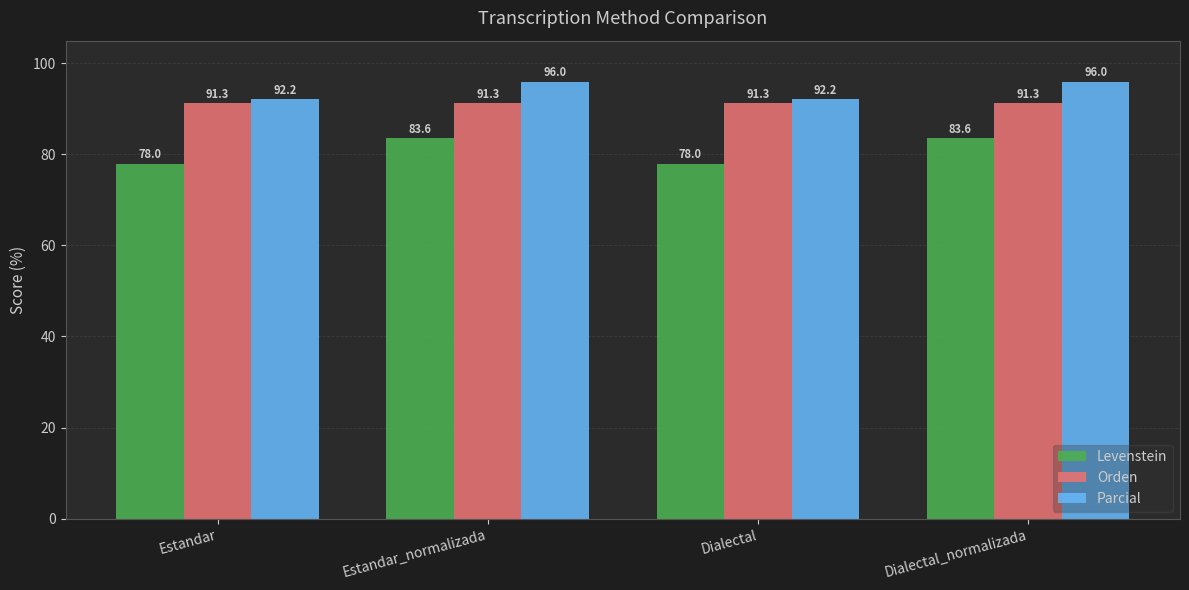

What is the minimum value shown in the chart?

78.0